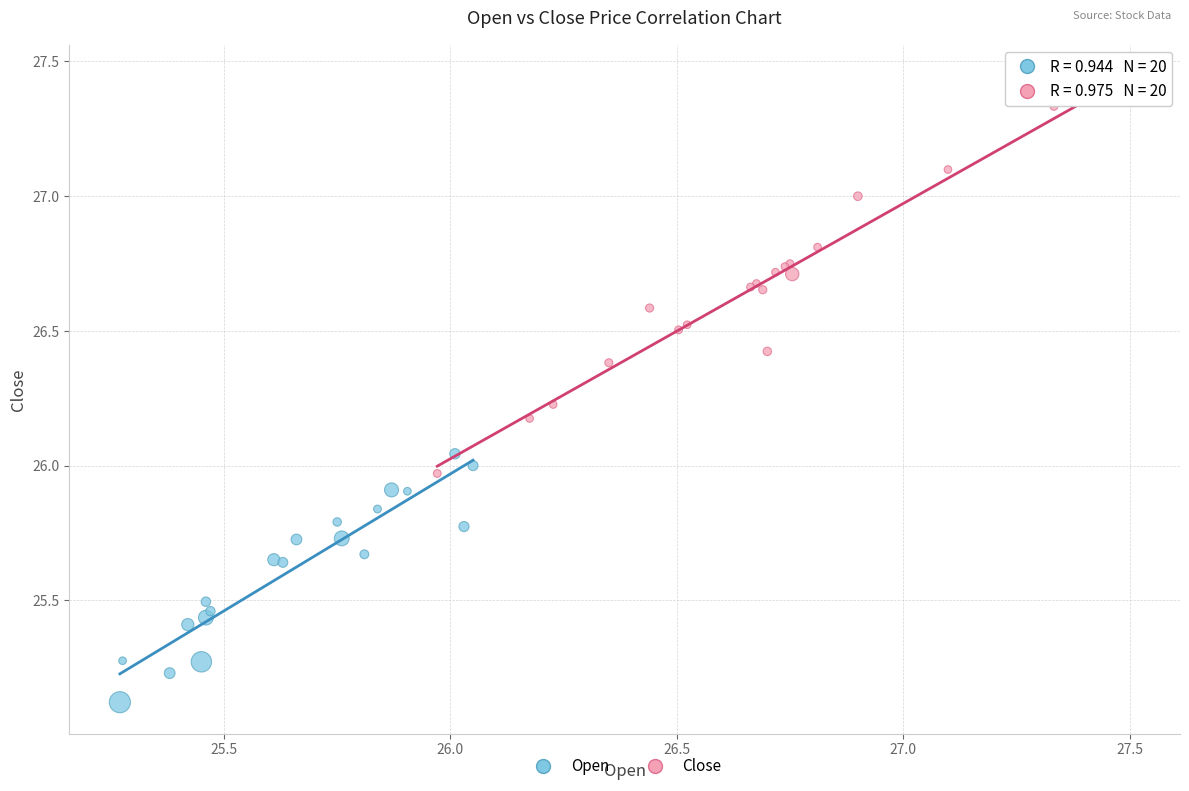

Which series has the widest spread of Y values?

Close